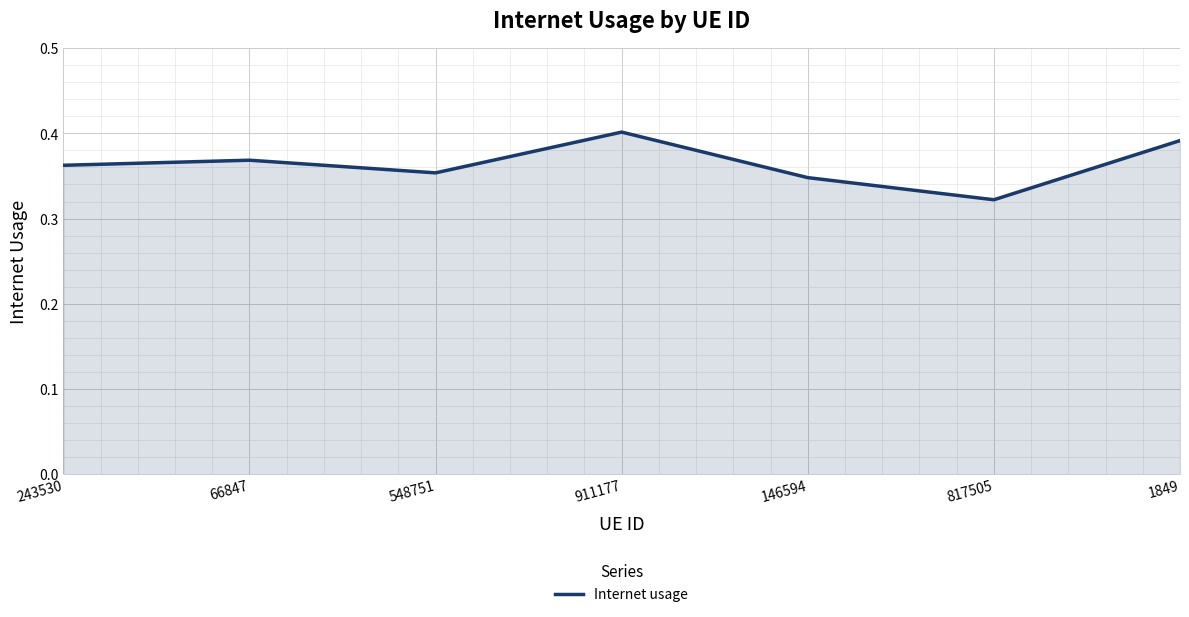

The chart shows a value of 0.4 at 1849. True or false?

True